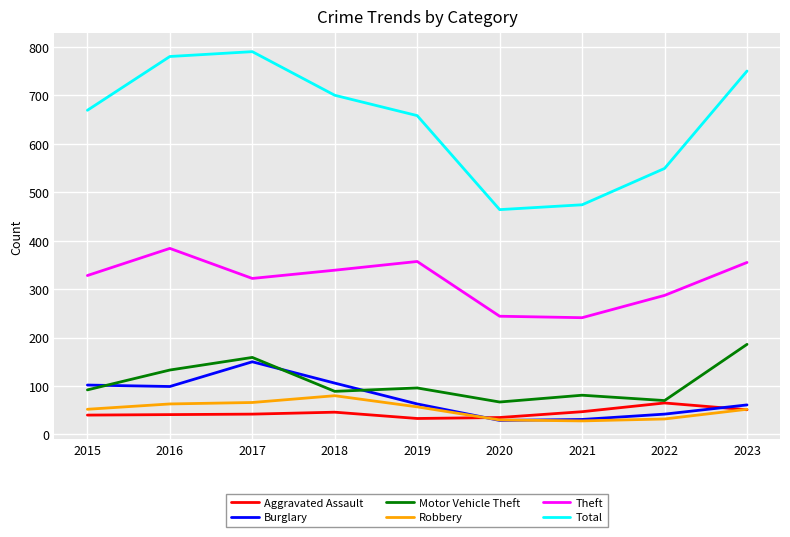

Does the chart have visible grid lines?

Yes